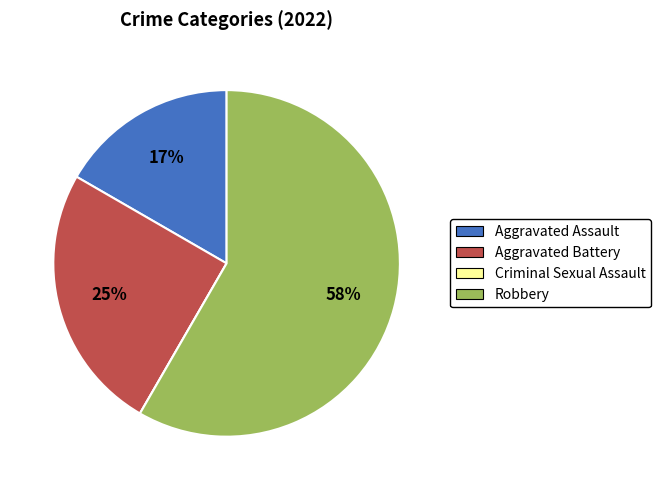

Which category has the biggest portion of the pie?

Robbery